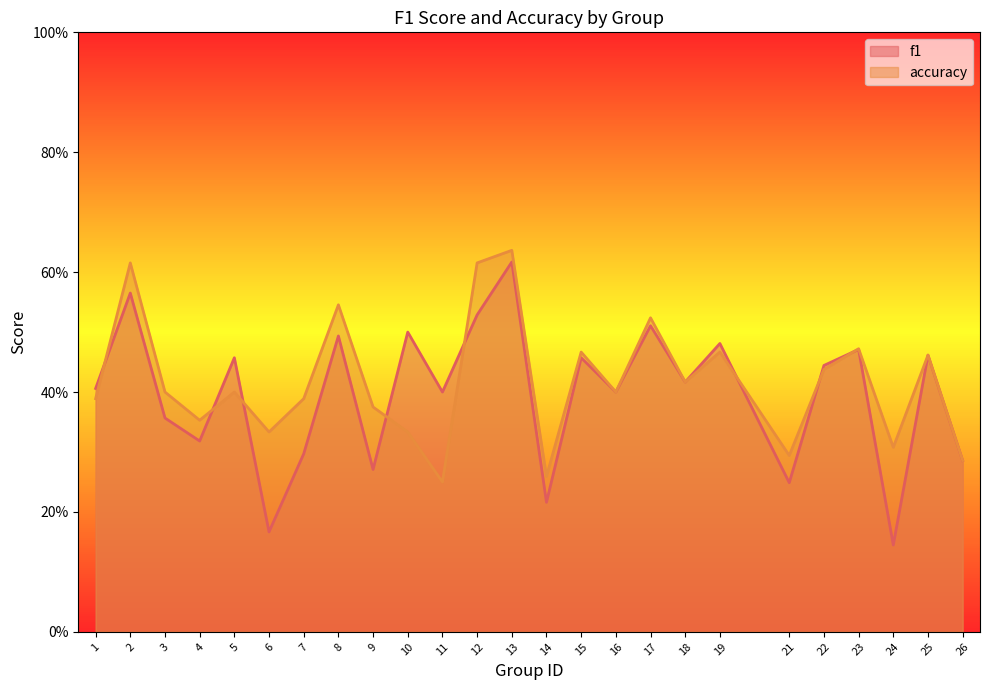

How many interior local peaks does the f1 series have?

10